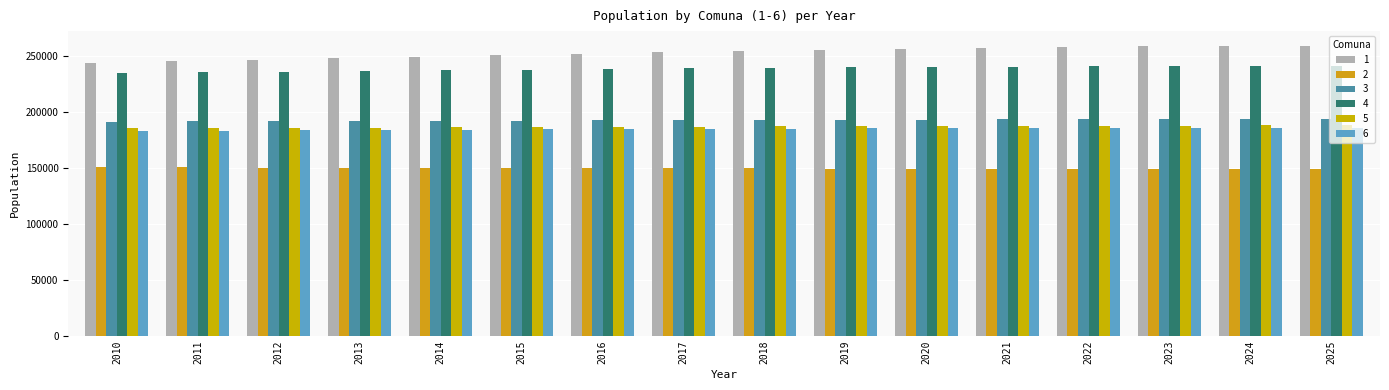

How many categories are shown in the chart?

16